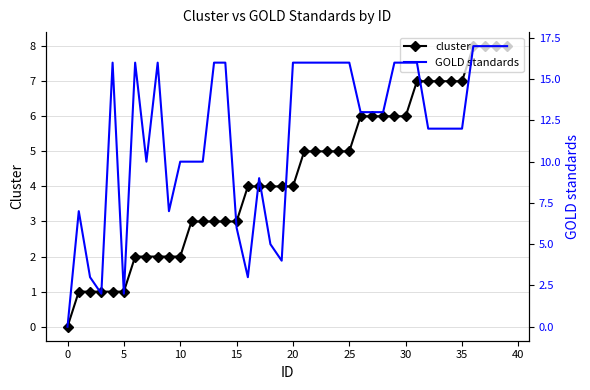

How many series are shown in this chart?

2